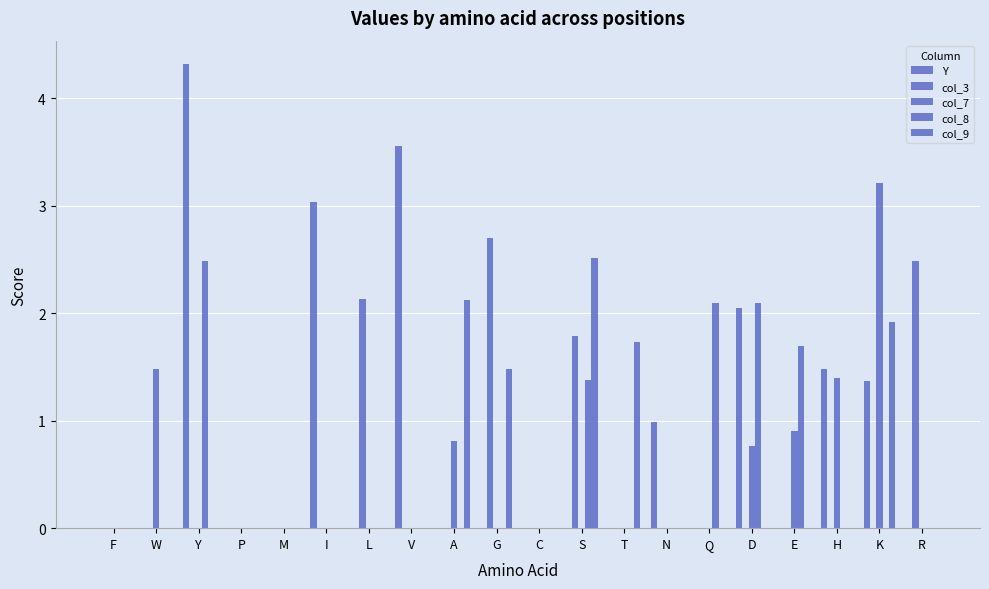

Which series changed the most between A and Q?

col_9